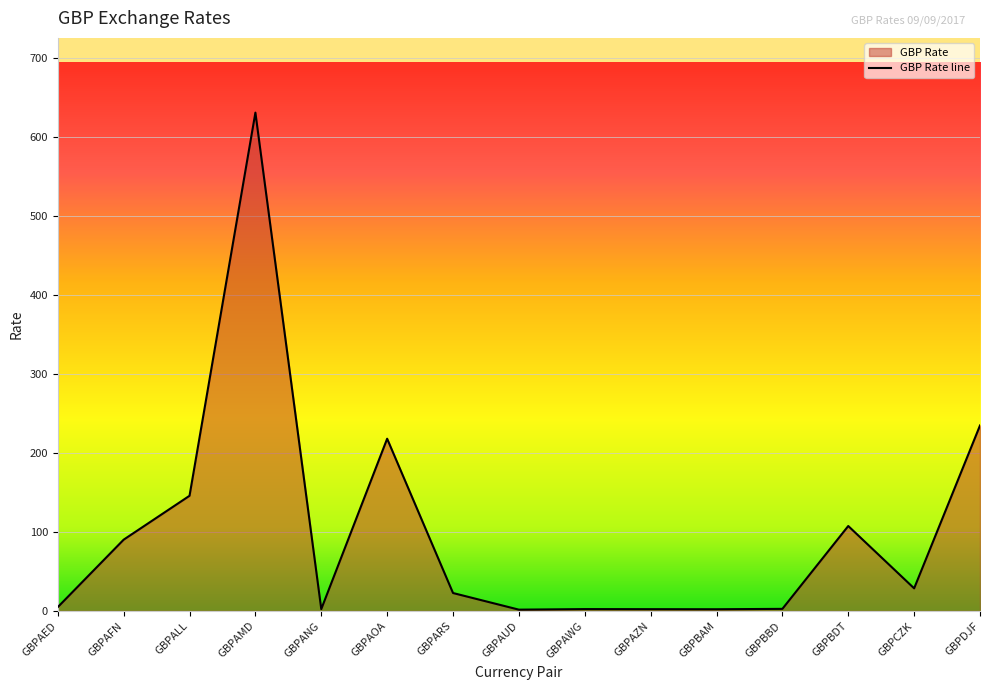

What is the value of the 3rd point from the left?

145.7